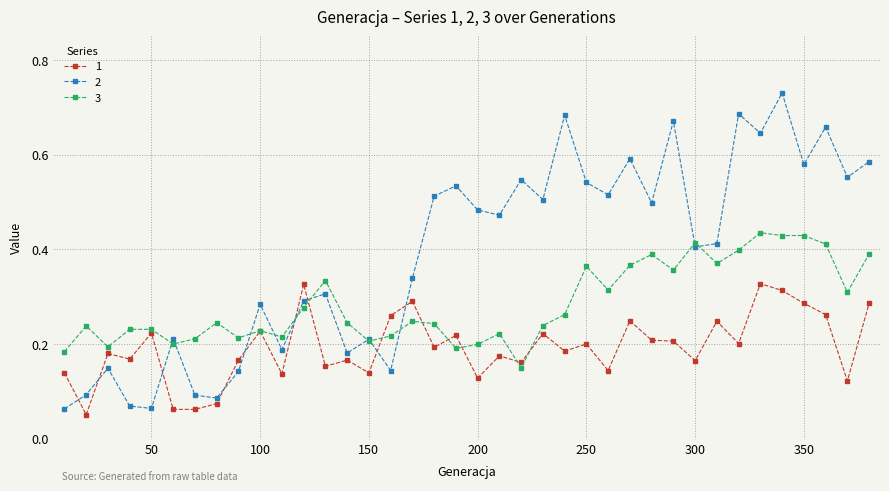

True or false: 2 has more than 1 points higher than both neighbors.

True